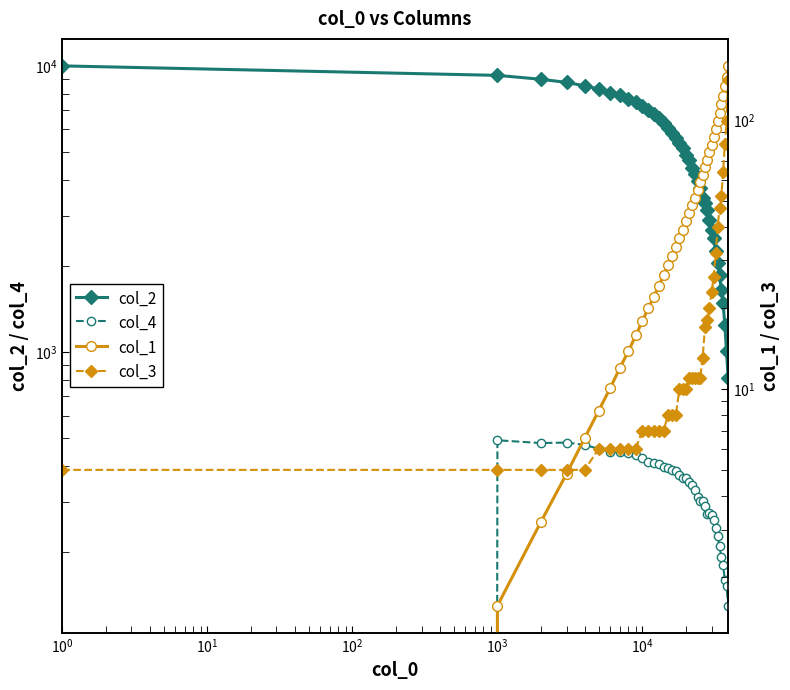

Reading left to right, list all the values displayed in this chart.

col_2: 10000.0	9265.0	8978.0	8756.0	8517.0	8301.0	8063.0	7882.0	7639.0	7464.0	7264.0	7015.0	6786.0	6550.0	6335.0	6075.0	5824.0	5593.0	5381.0	5146.0	4898.0	4674.0	4385.0	4196.0	3962.0	3732.0	3466.0	3312.0	3124.0	2897.0	2667.0	2496.0	2259.0	2041.0	1857.0	1654.0	1484.0	1243.0	1005.0	814.0
col_4: 0.0	492.0	481.0	483.0	474.0	459.0	449.0	448.0	443.0	438.0	427.0	414.0	409.0	407.0	398.0	393.0	388.0	383.0	371.0	362.0	364.0	353.0	342.0	331.0	311.0	303.0	301.0	289.0	272.0	275.0	270.0	258.0	243.0	227.0	210.0	192.0	180.0	160.0	152.0	130.0
col_1: 0.0	1.6	3.2	4.8	6.6	8.3	10.1	12.0	13.8	15.8	17.9	20.0	22.0	24.2	26.5	28.8	31.2	33.7	36.3	39.1	41.9	44.9	48.1	51.4	54.8	58.5	62.4	66.7	71.1	75.9	81.0	86.4	92.4	98.9	106.1	114.5	122.9	133.2	144.2	158.7
col_3: 5.0	5.0	5.0	5.0	5.0	6.0	6.0	6.0	6.0	6.0	7.0	7.0	7.0	7.0	7.0	8.0	8.0	8.0	10.0	10.0	10.0	11.0	11.0	11.0	11.0	11.0	13.0	17.0	18.0	20.0	23.0	26.0	32.0	40.0	47.0	52.0	64.0	81.0	99.0	140.0